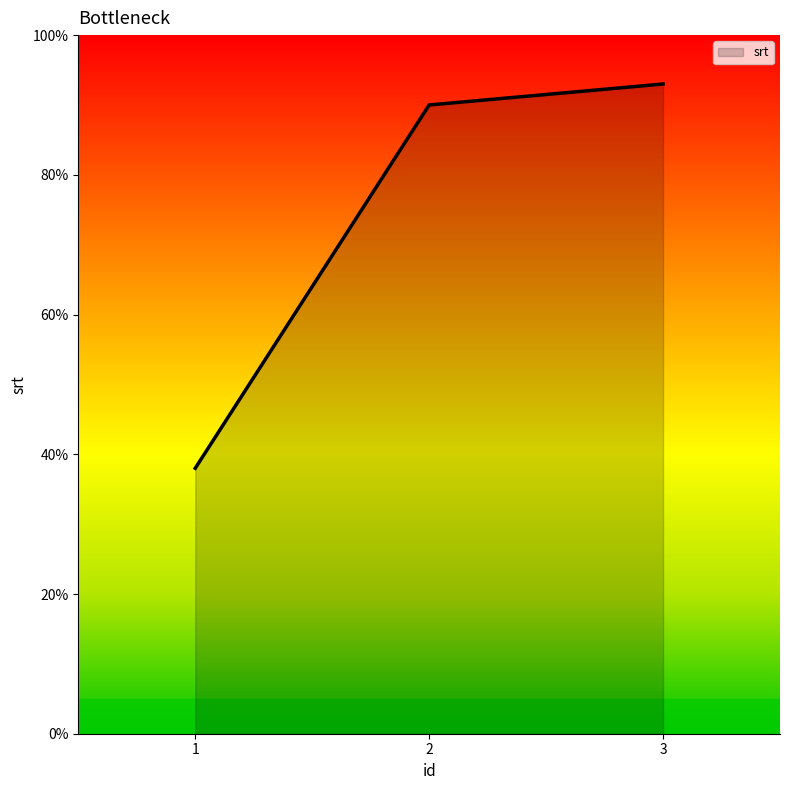

What is the ratio of the value at 2 to the value at 1?

2.4